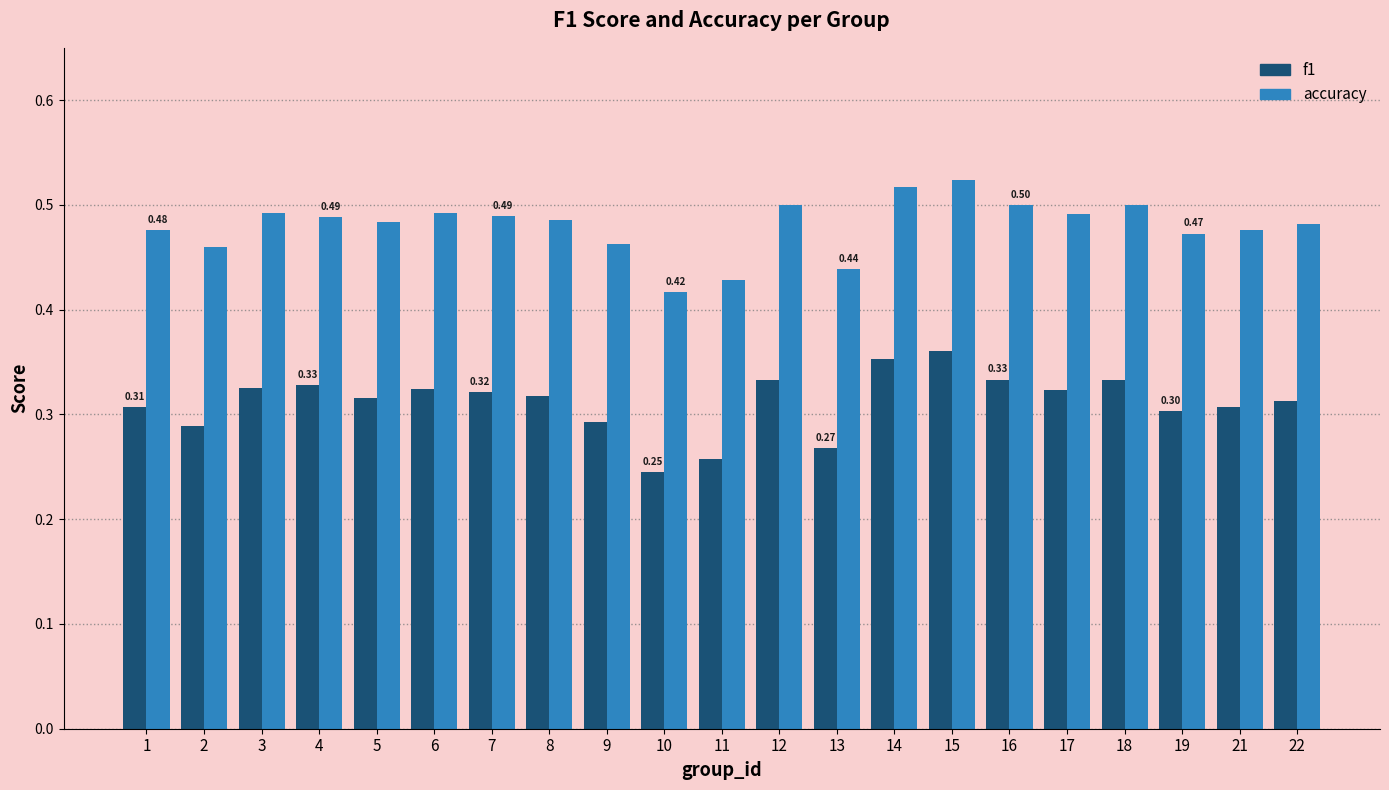

Which series has the largest range (max minus min)?

f1